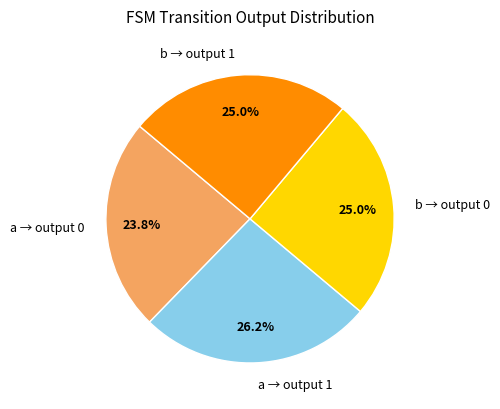

Approximately how many times larger is the value at a → output 1 compared to b → output 0?

1.0